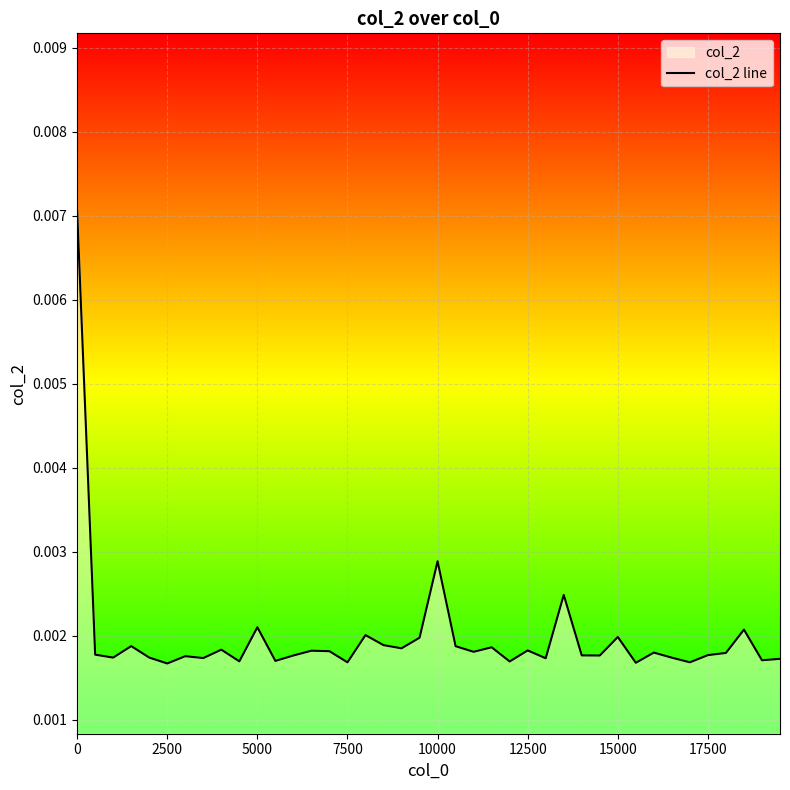

What is the sum of all values?

0.1